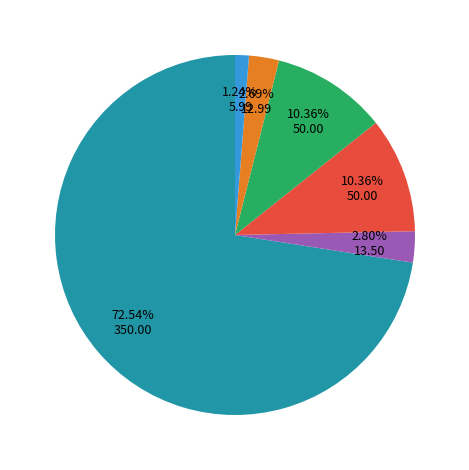

Count the number of slices in the pie.

6